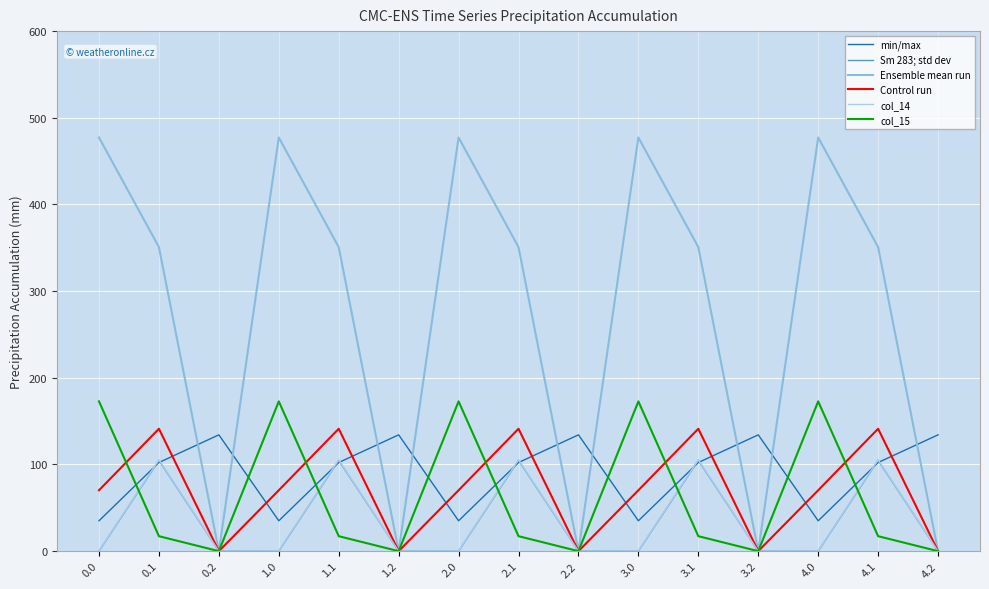

What are all the series names shown in the legend?

min/max, Sm 283; std dev, Ensemble mean run, Control run, col_14, col_15